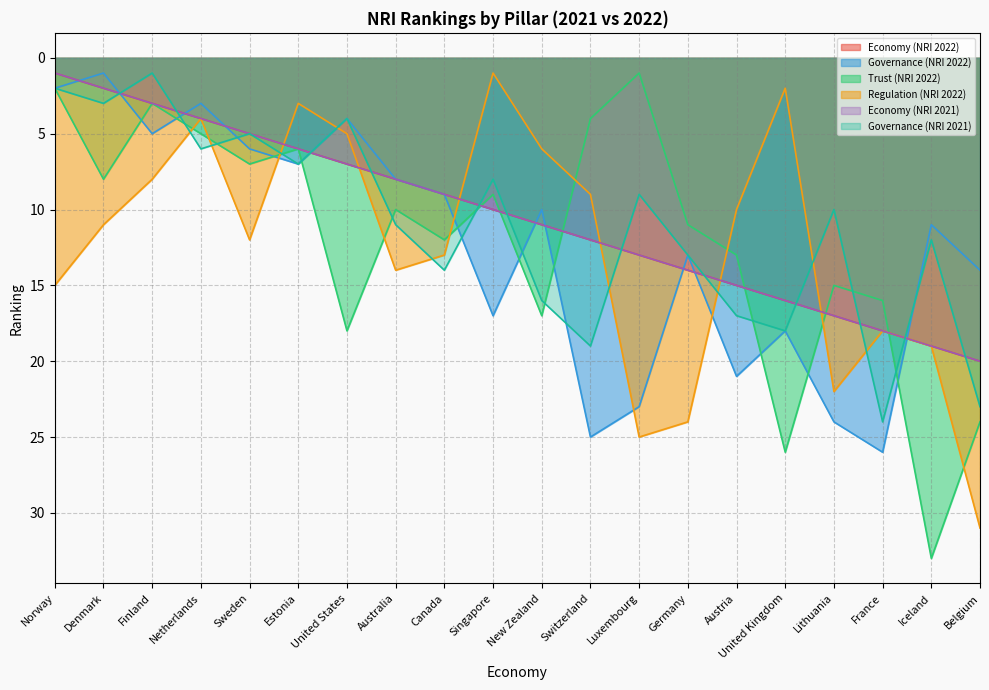

How many categories are shown in the chart?

20